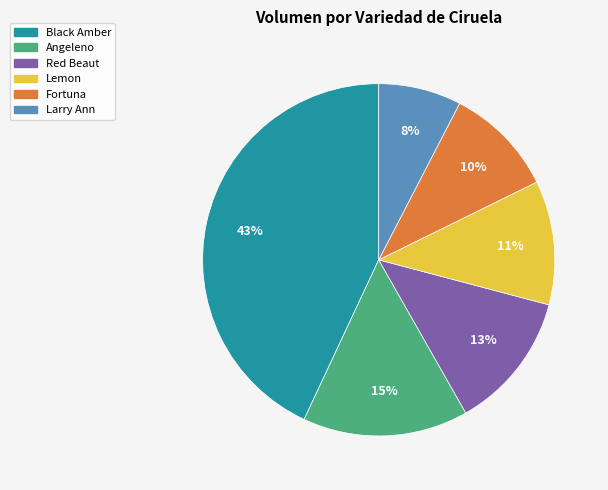

Combined, do Angeleno and Red Beaut account for over 50%?

No